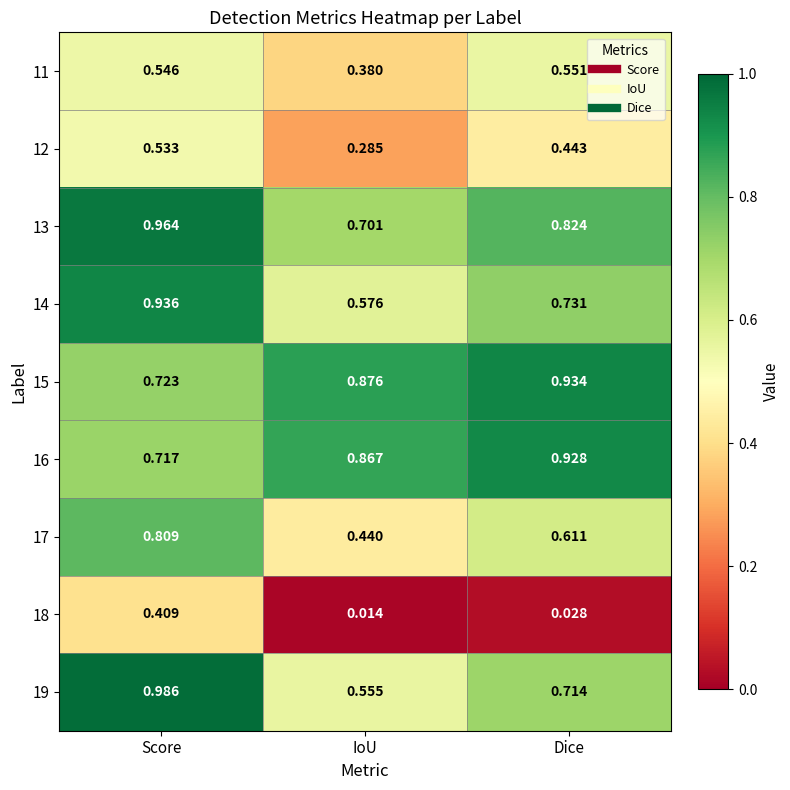

Which category has the lowest value across all series?

IoU